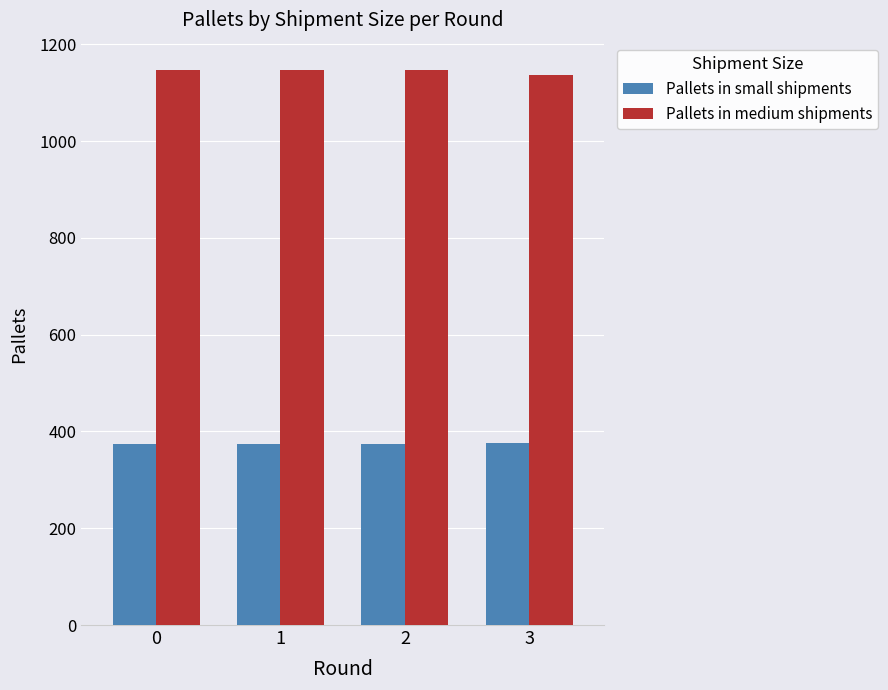

What is the difference between the highest and lowest values at 0?

772.7